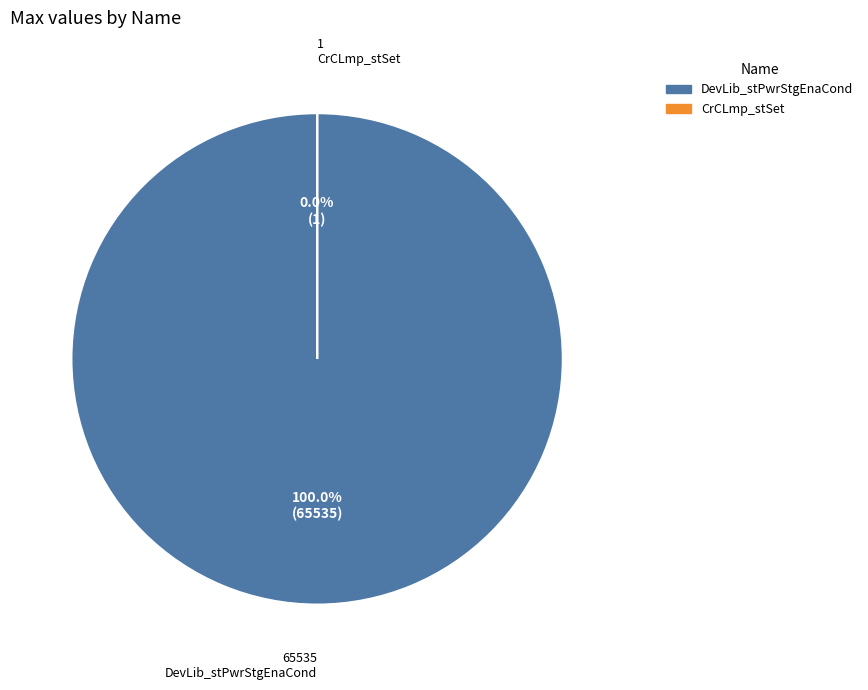

Which slice represents more than half of the pie?

DevLib_stPwrStgEnaCond